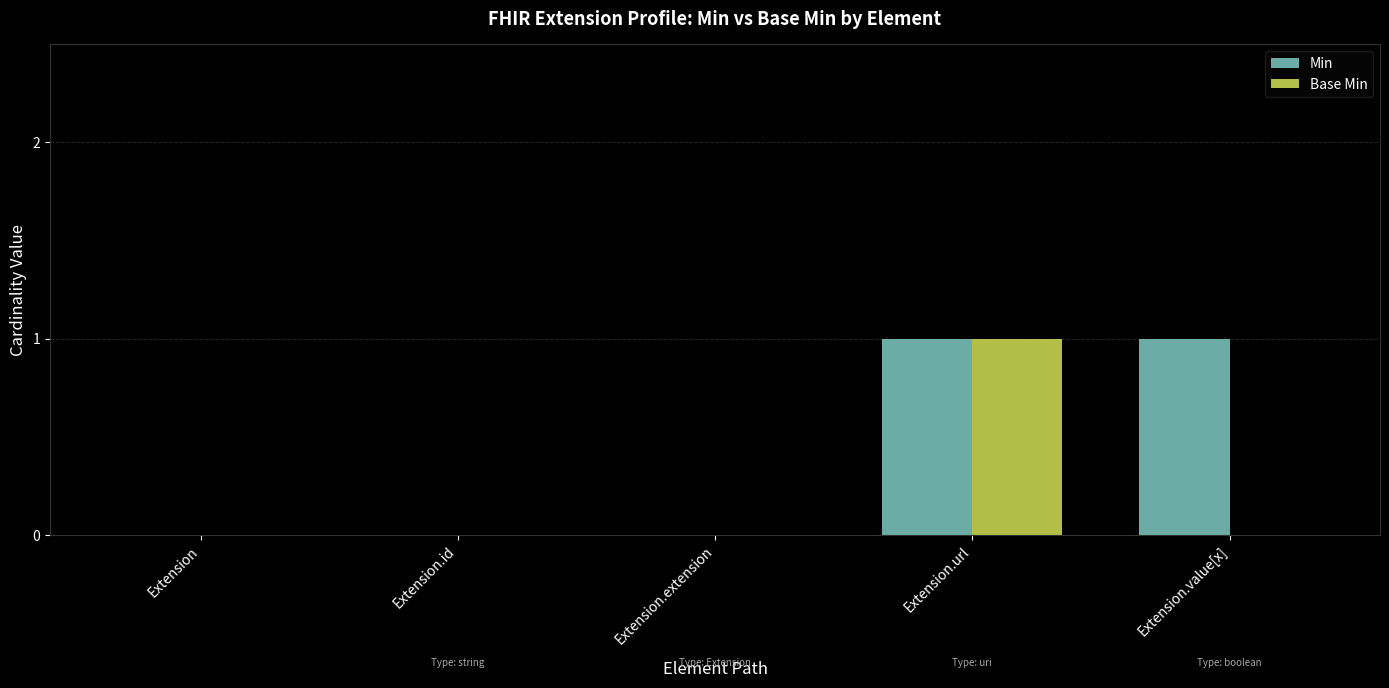

True or false: Min has a value of 0 at Extension.extension.

True